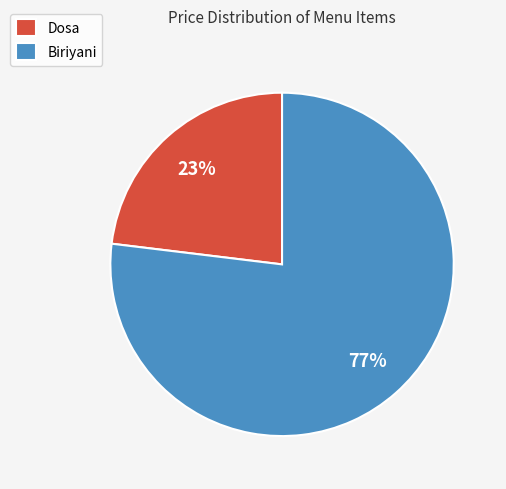

What percentage is the Dosa slice, to the nearest percent?

23%